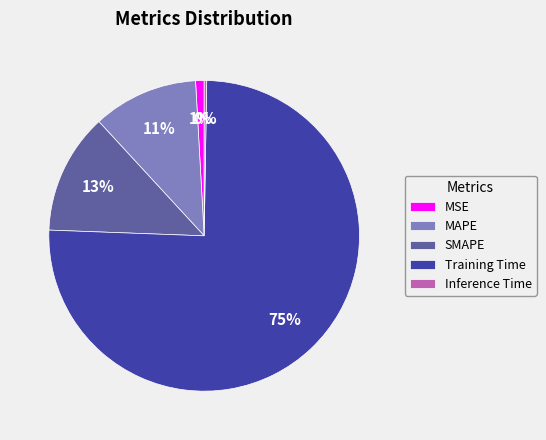

Which category has the biggest portion of the pie?

Training Time